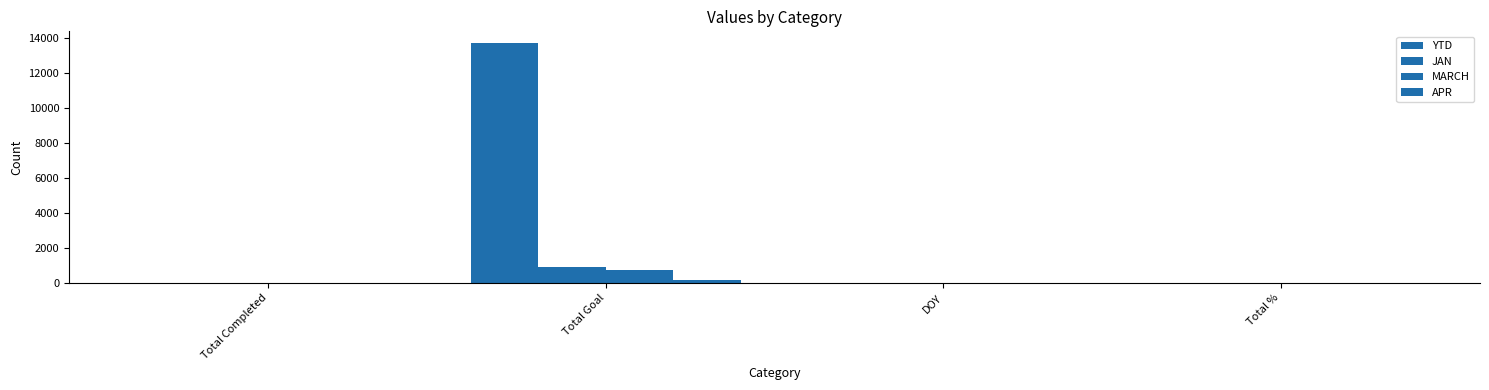

Are the bars horizontal?

No